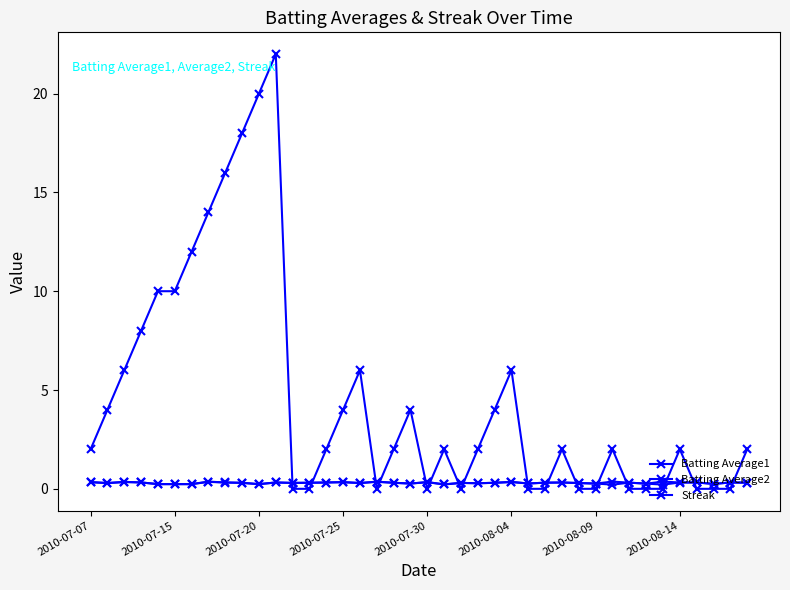

At which label is Batting Average2 closest to 0?

21